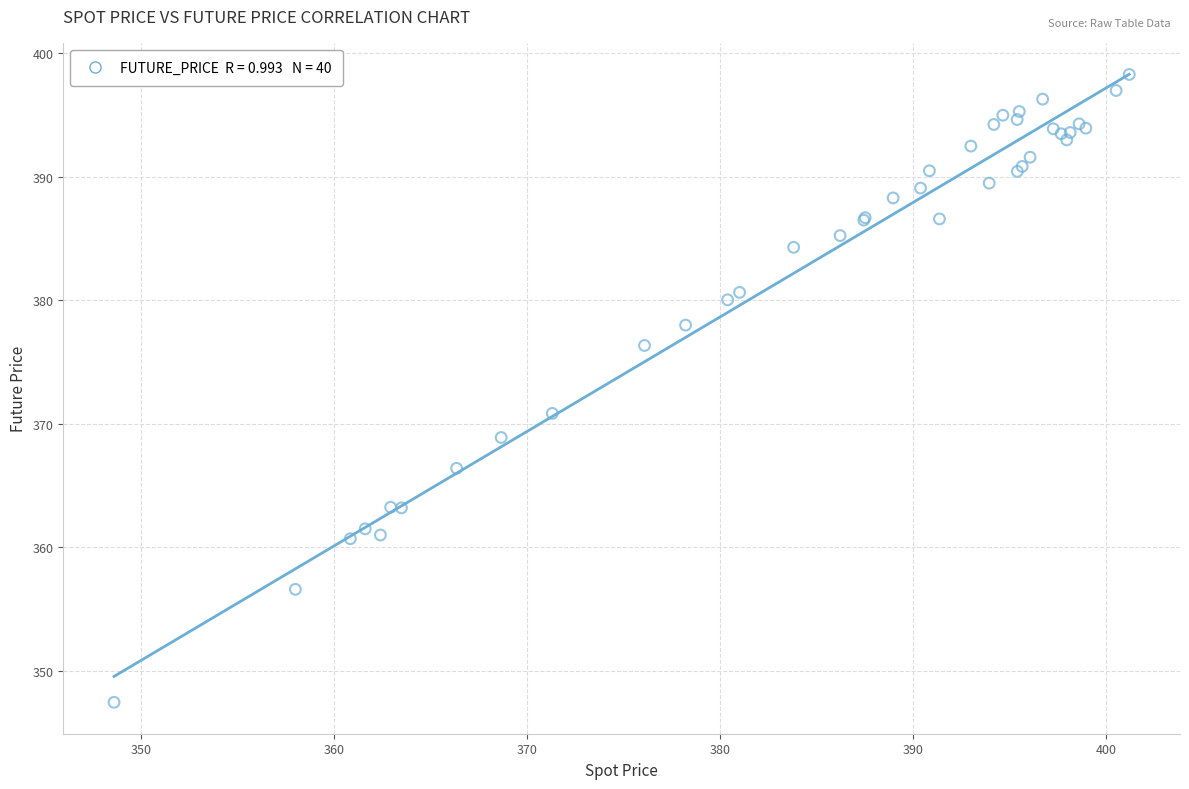

What Y value in the scatter plot is closest to 372?

370.9